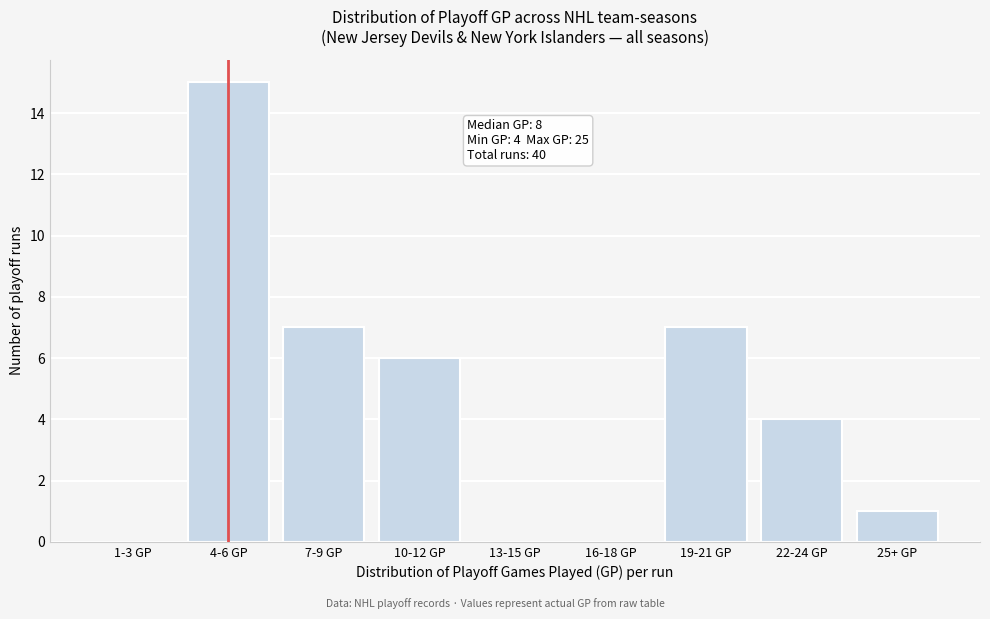

Reading left to right, transcribe all the data shown in this chart.

1-3 GP=0	4-6 GP=15	7-9 GP=7	10-12 GP=6	13-15 GP=0	16-18 GP=0	19-21 GP=7	22-24 GP=4	25+ GP=1